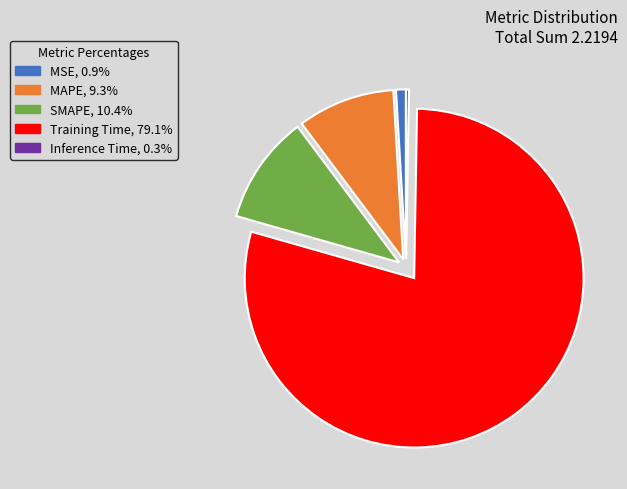

Does any single category account for the majority?

Yes